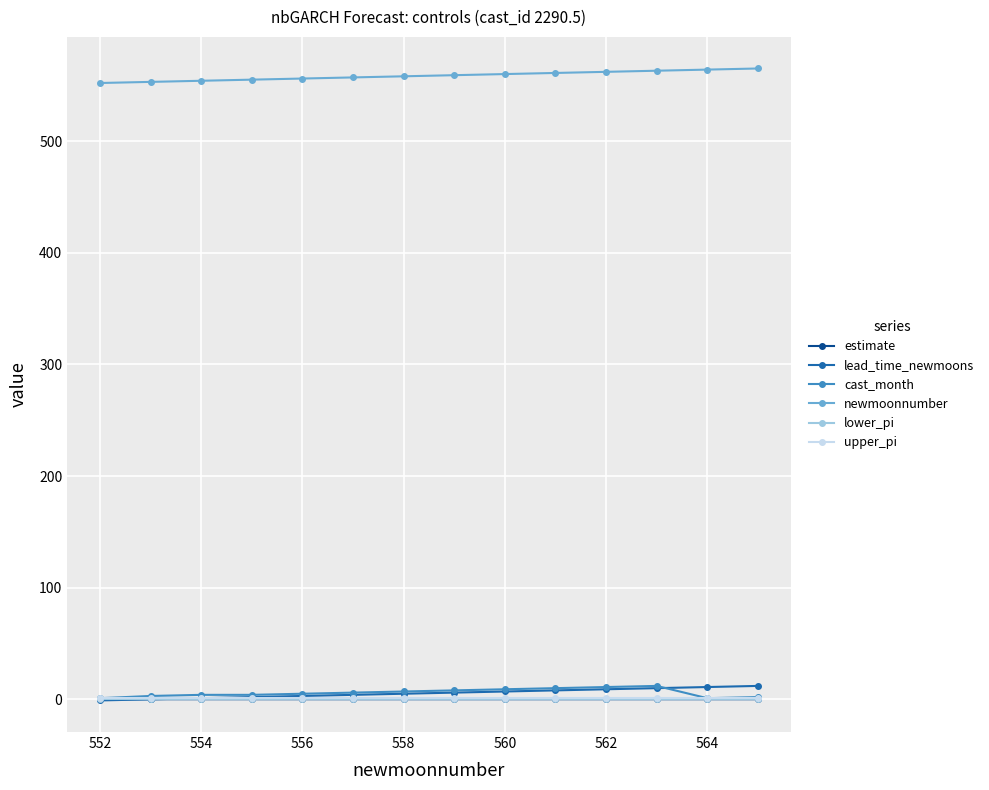

True or false: lower_pi and newmoonnumber cross at least once.

False